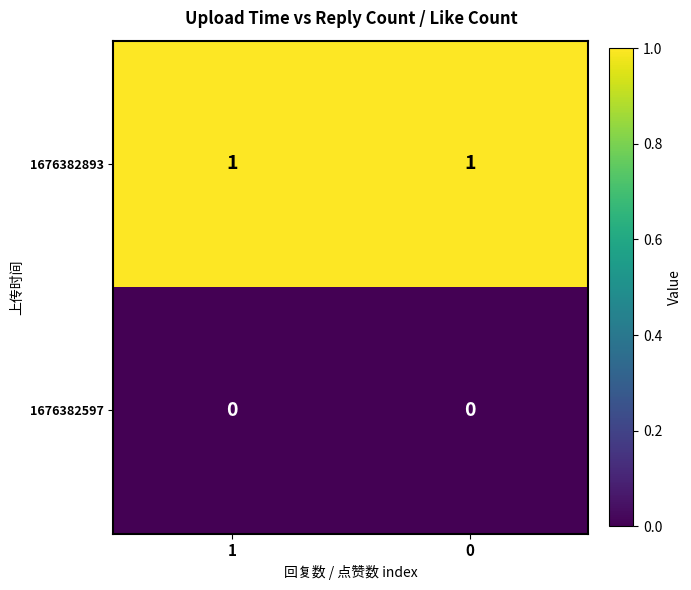

Rank the series by their average value, from highest to lowest.

1676382893, 1676382597